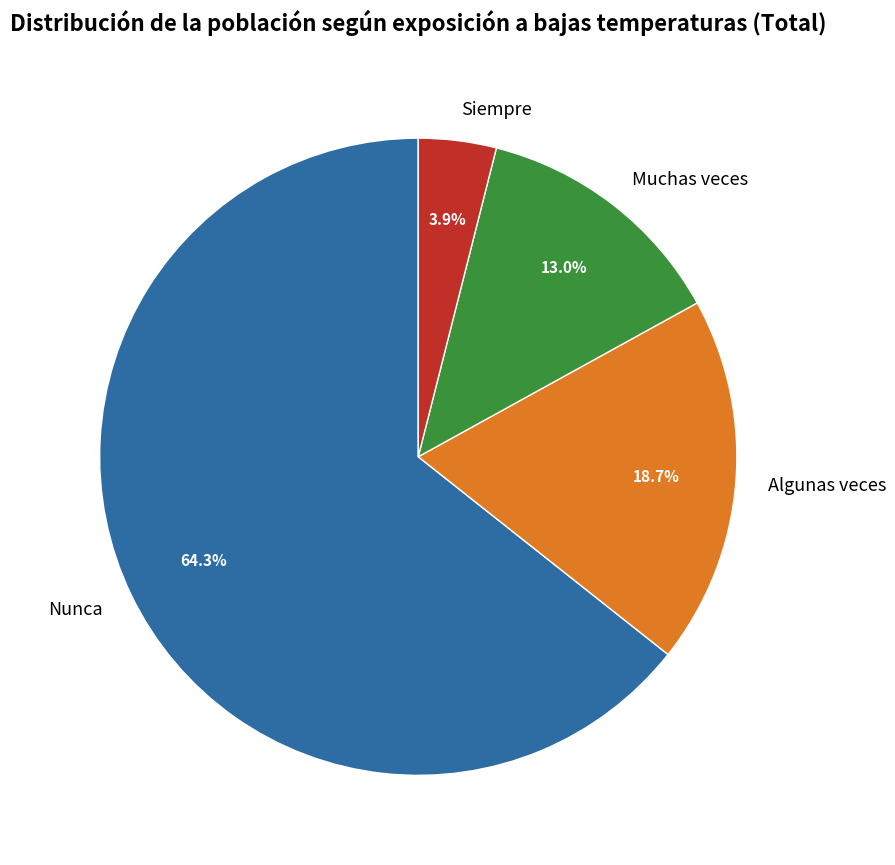

Does Nunca represent more than half of the total?

Yes